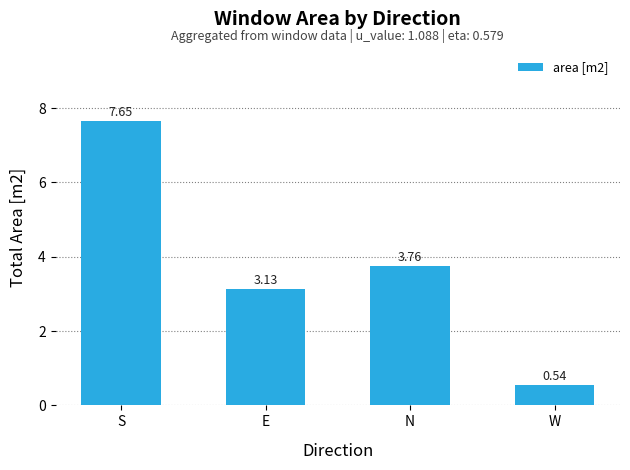

What position from the right is N?

2